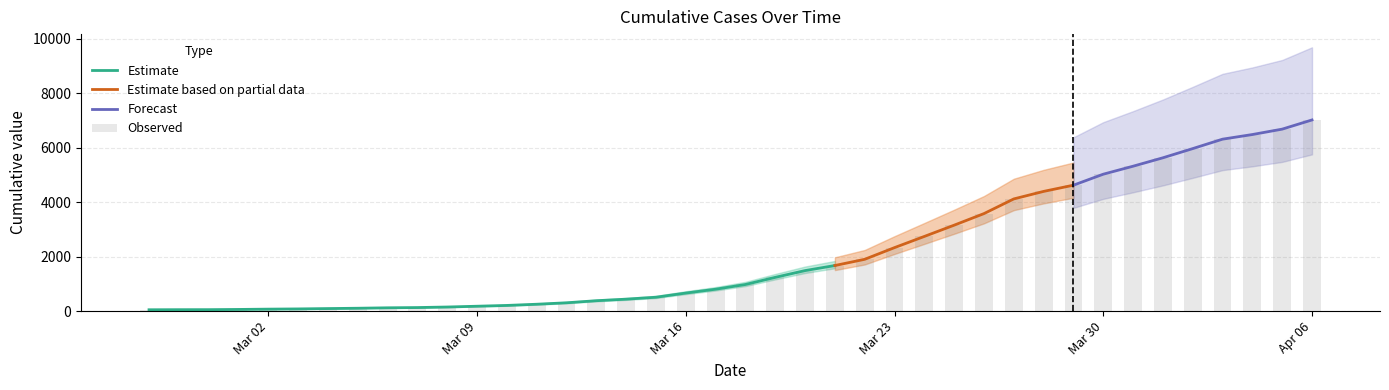

What position from the left is 2020-03-05?

8